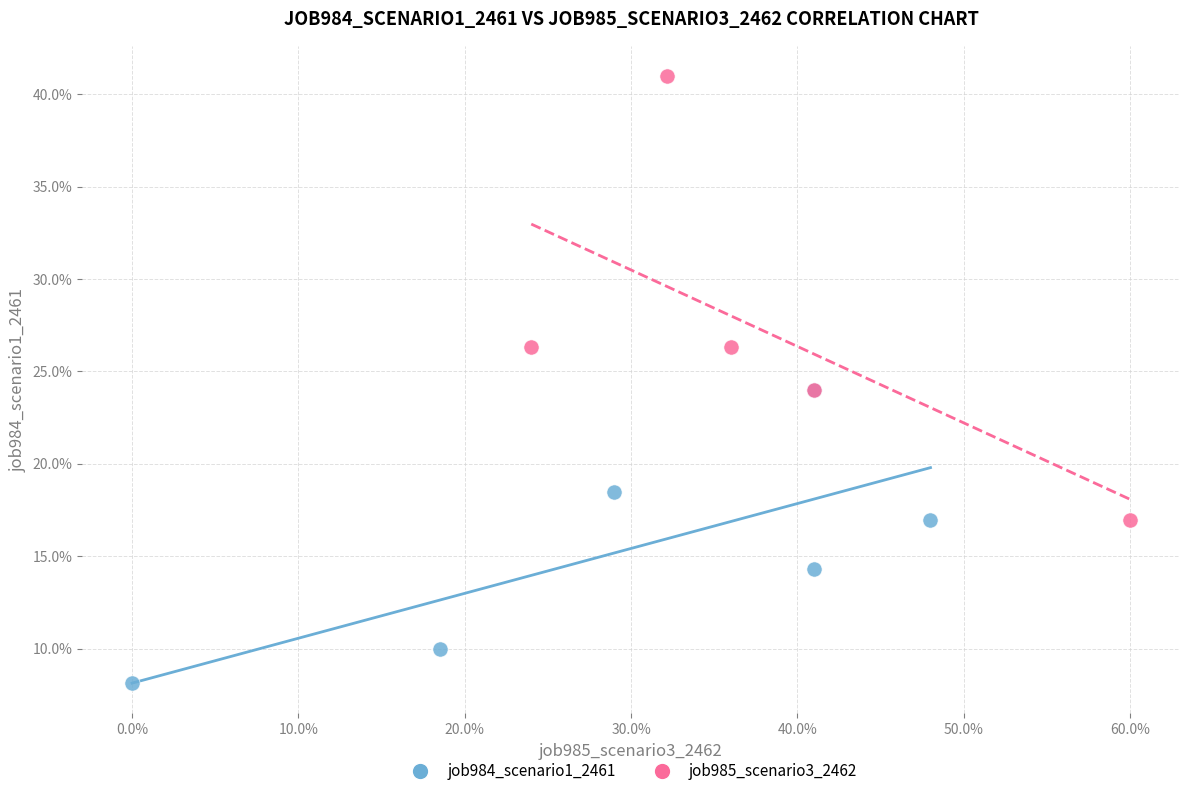

What are all the series names shown in the legend?

job984_scenario1_2461, job985_scenario3_2462